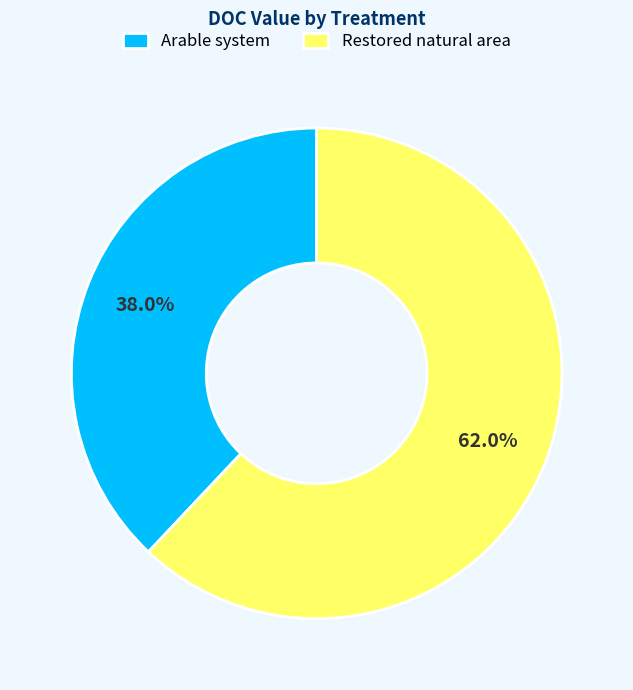

Rank the categories by value from lowest to highest.

Arable system, Restored natural area